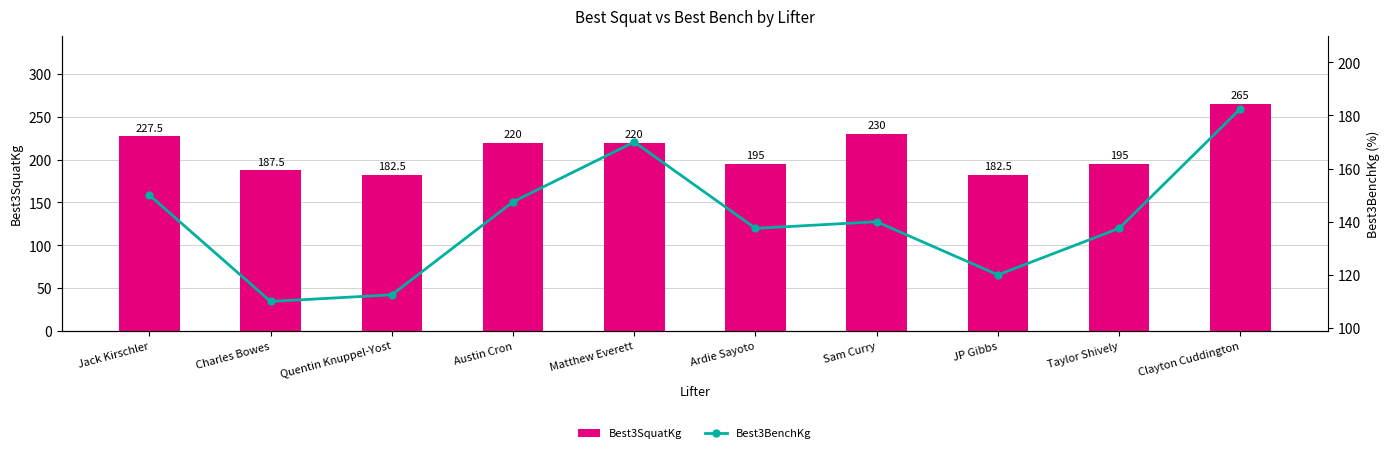

The Best3SquatKg series shows 227.5 at Jack Kirschler. True or false?

True